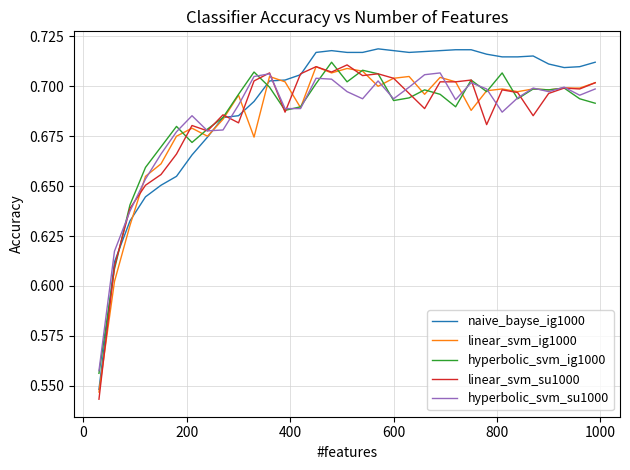

True or false: hyperbolic_svm_su1000 and naive_bayse_ig1000 intersect in this chart.

True